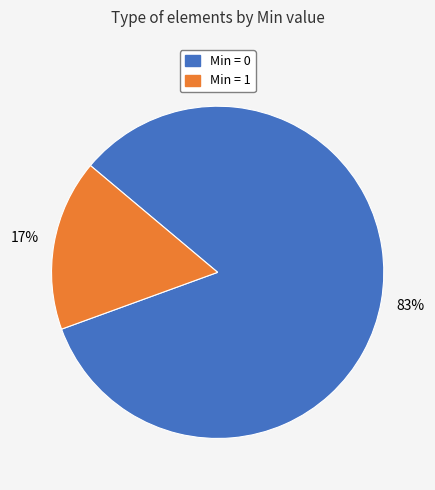

To the nearest percent, what is the average slice percentage?

50%